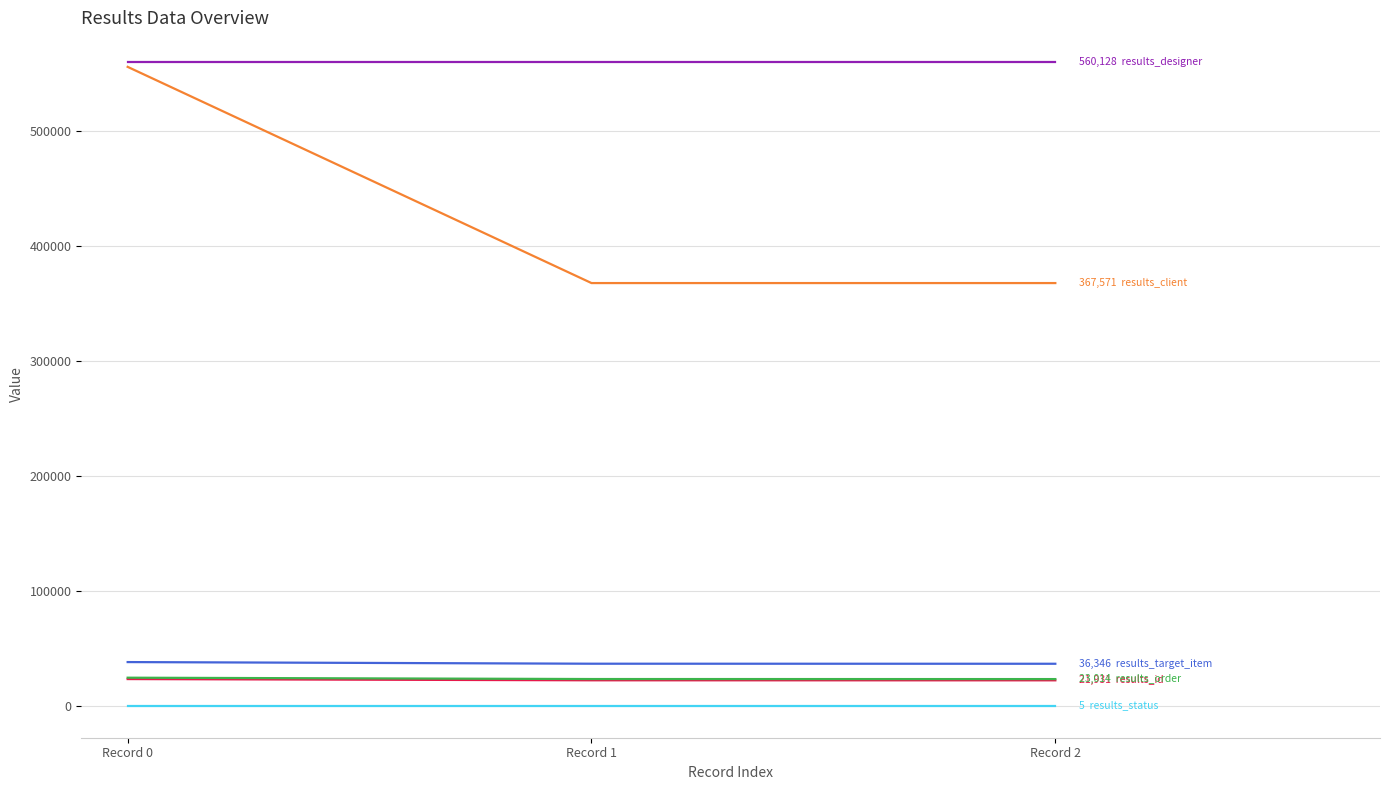

How many lines are shown in the chart?

6